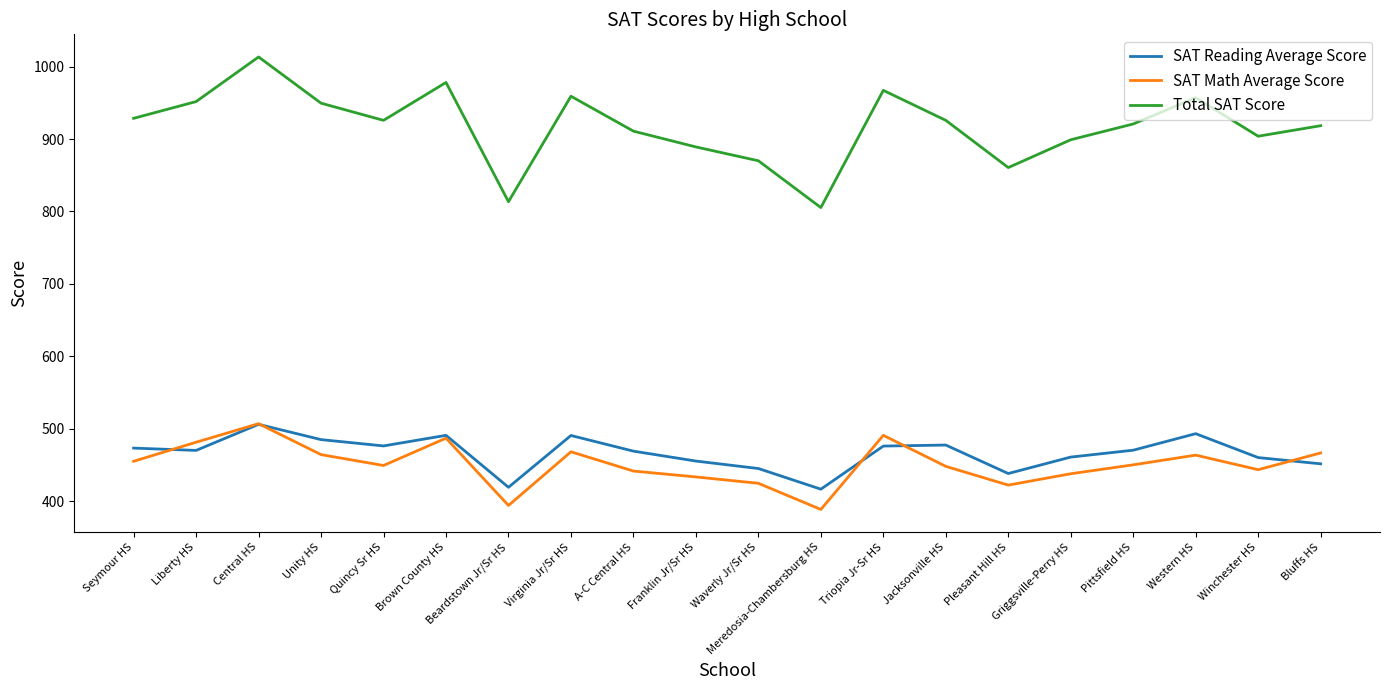

Read the SAT Math Average Score value at Pleasant Hill HS.

422.3